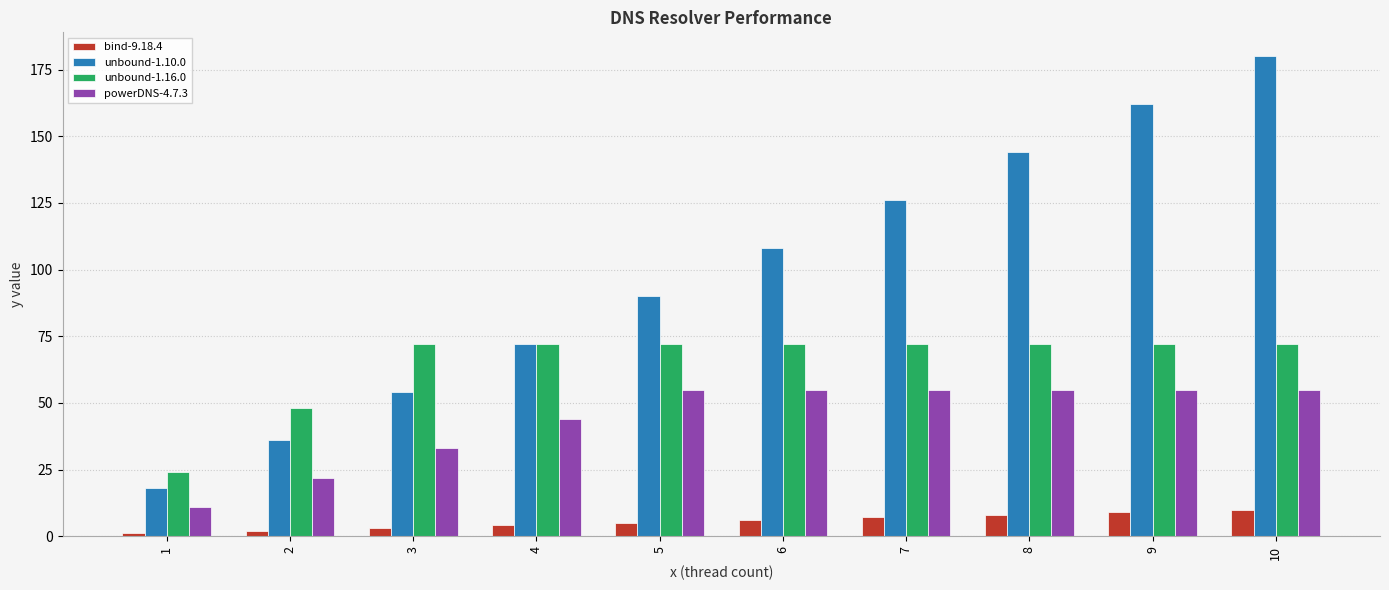

Which label corresponds to the largest value in the chart?

10